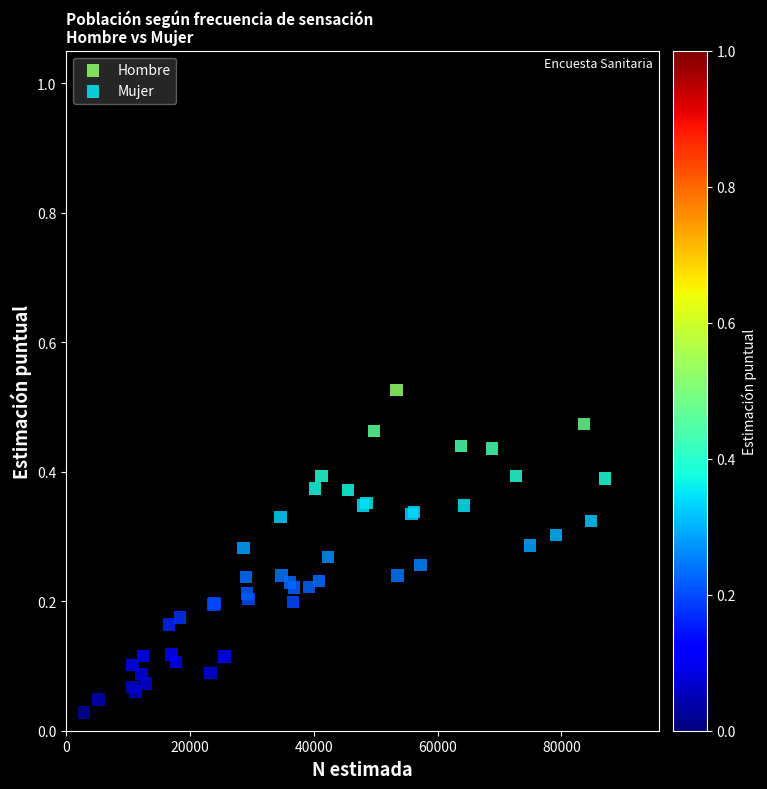

Which series contains the highest Y value?

Hombre